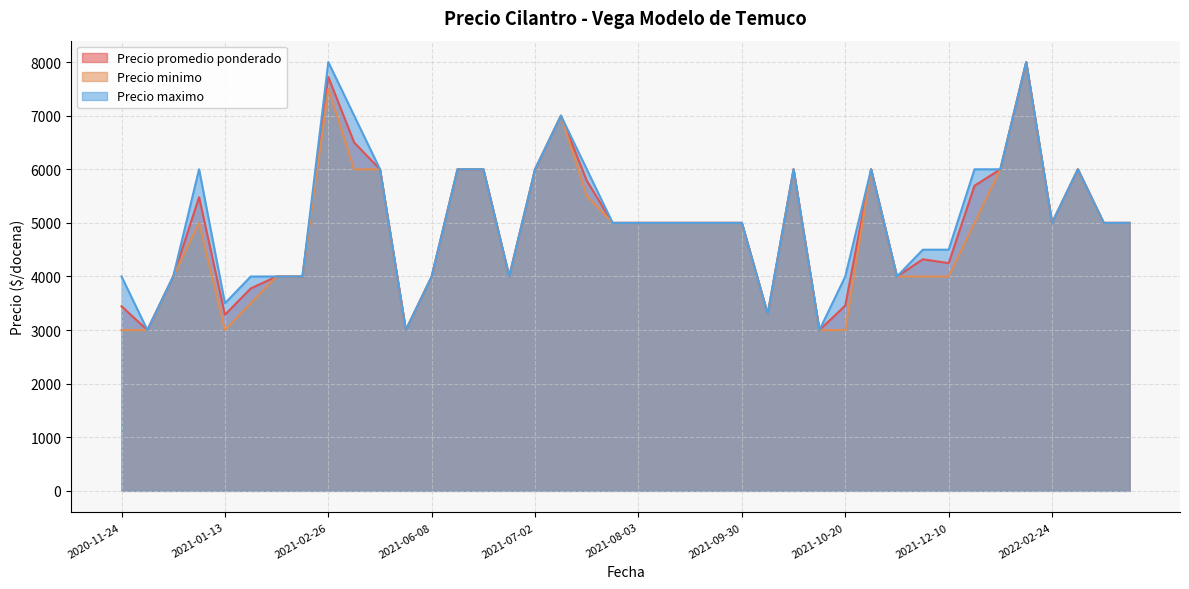

Which category has the lowest value across all series?

2021-10-19